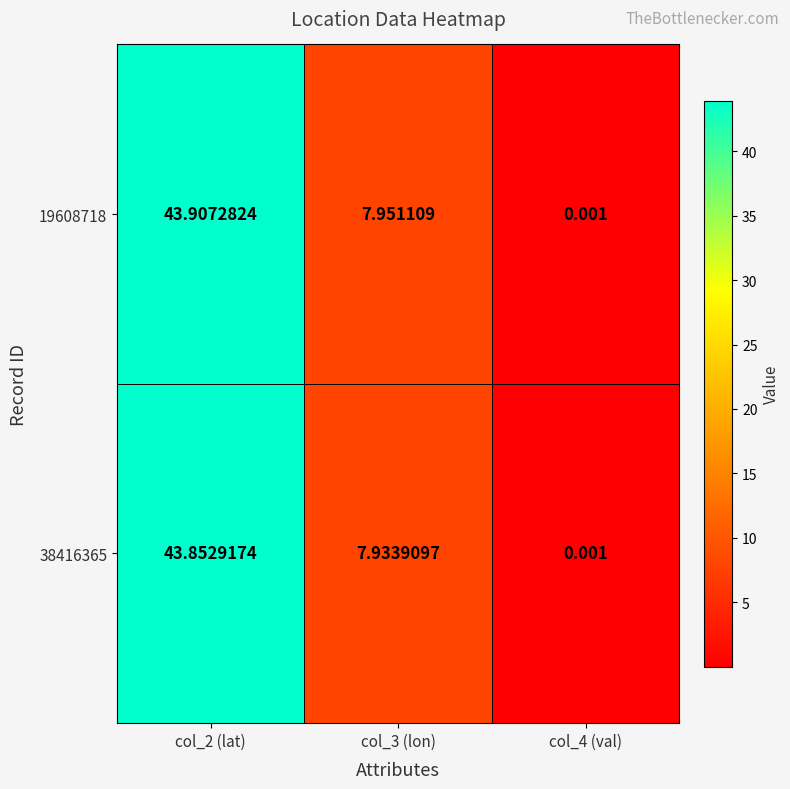

Reading right to left, extract all data points from this chart.

19608718: col_4 (val)=0.0	col_3 (lon)=8.0	col_2 (lat)=43.9
38416365: col_4 (val)=0.0	col_3 (lon)=7.9	col_2 (lat)=43.9